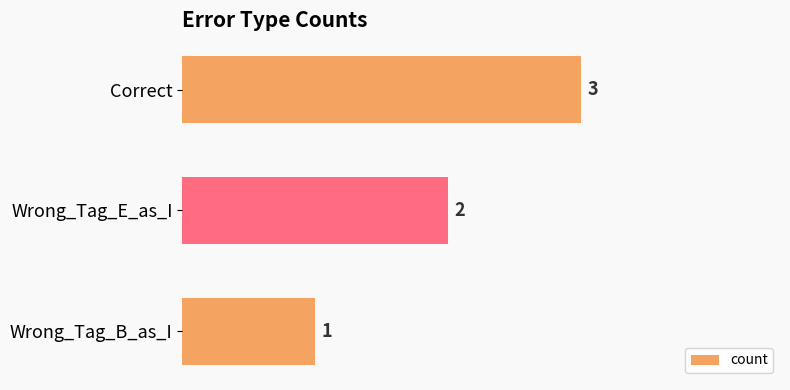

What is the sum of the values at Correct and Wrong_Tag_E_as_I?

5